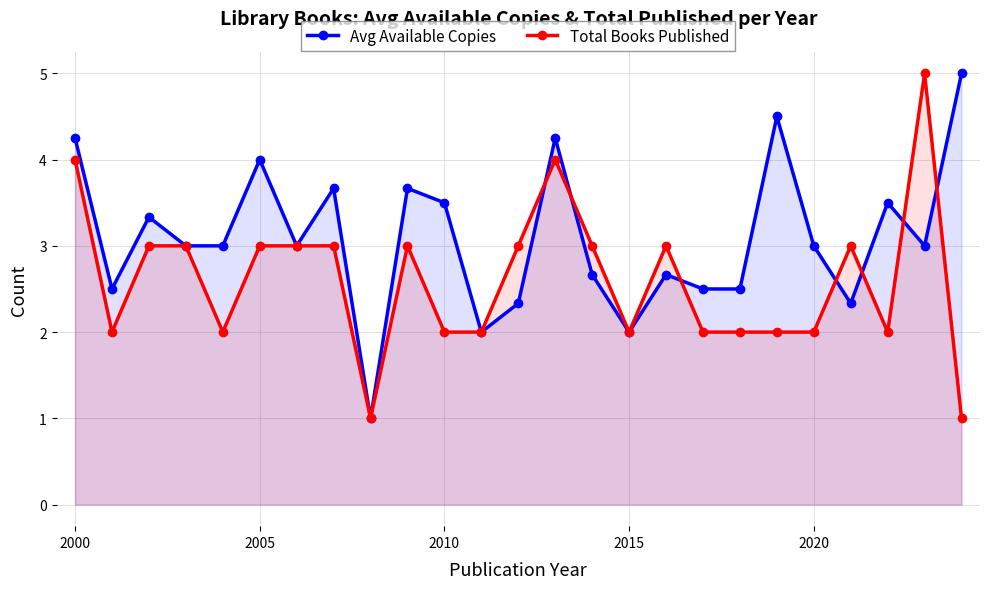

Which series has the largest total across all categories?

Avg Available Copies